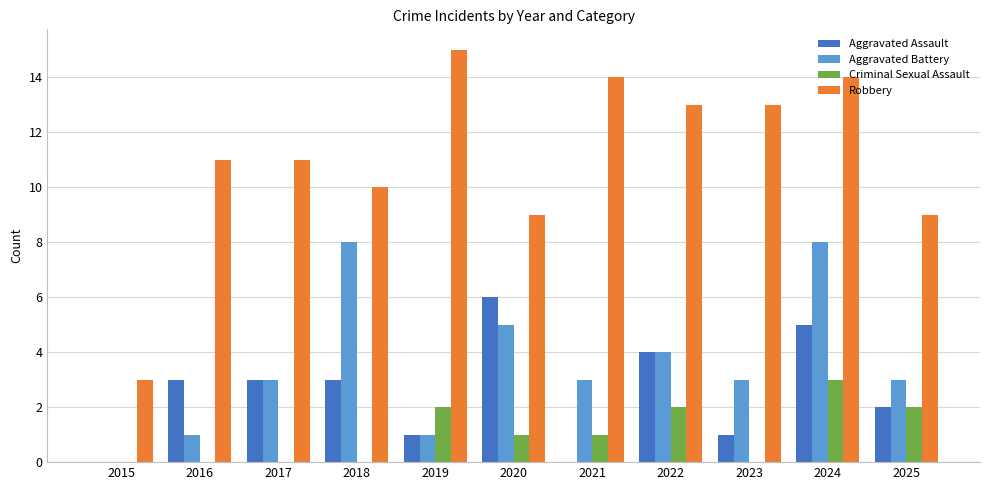

Does the chart contain stacked bars?

No